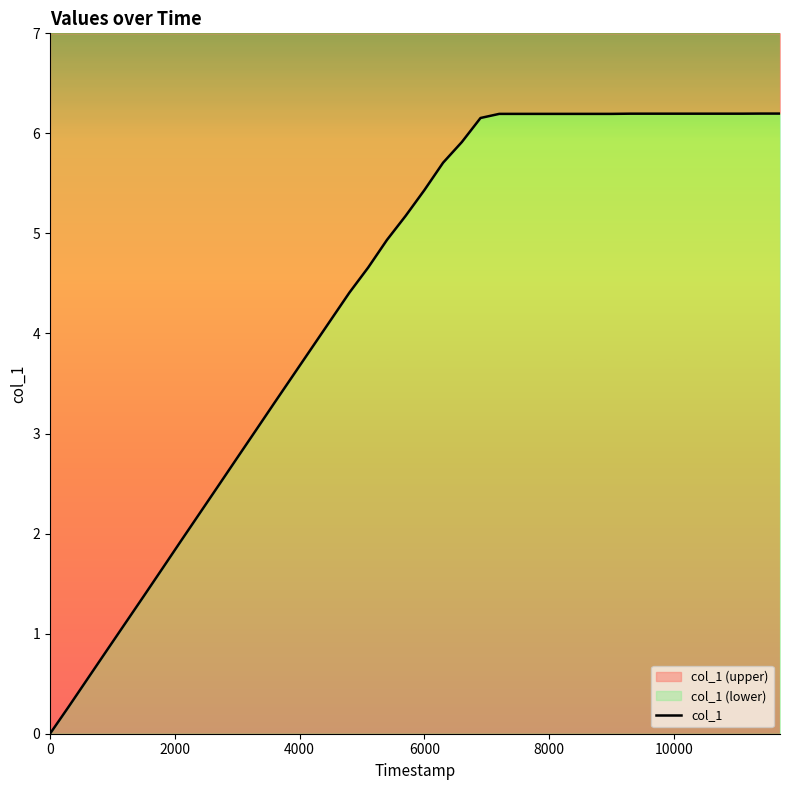

Reading left to right, extract all data points from this chart.

0.0	0.3	0.5	0.8	1.1	1.4	1.6	1.9	2.2	2.5	2.8	3.0	3.3	3.6	3.9	4.1	4.4	4.7	4.9	5.2	5.4	5.7	5.9	6.2	6.2	6.2	6.2	6.2	6.2	6.2	6.2	6.2	6.2	6.2	6.2	6.2	6.2	6.2	6.2	6.2